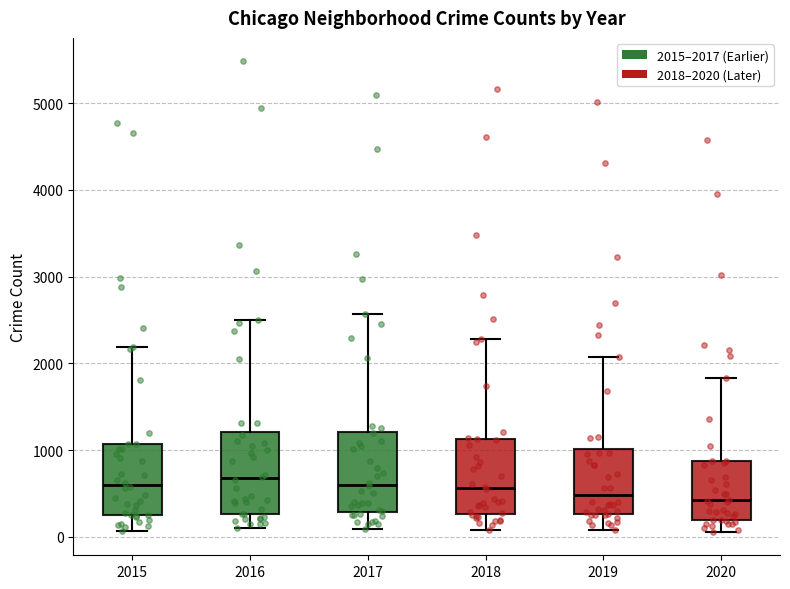

Reading left to right, read every box against the y-axis: the position of its median line, the range the box covers, and the ends of its whiskers. The values are not printed on the chart, so give them approximately, as read against the axis.

2015: median 600, box 300 to 1100, whiskers 100 to 2200
2016: median 700, box 300 to 1200, whiskers 100 to 2500
2017: median 600, box 300 to 1200, whiskers 100 to 2600
2018: median 600, box 300 to 1100, whiskers 100 to 2300
2019: median 500, box 300 to 1000, whiskers 100 to 2100
2020: median 400, box 200 to 900, whiskers 100 to 1800